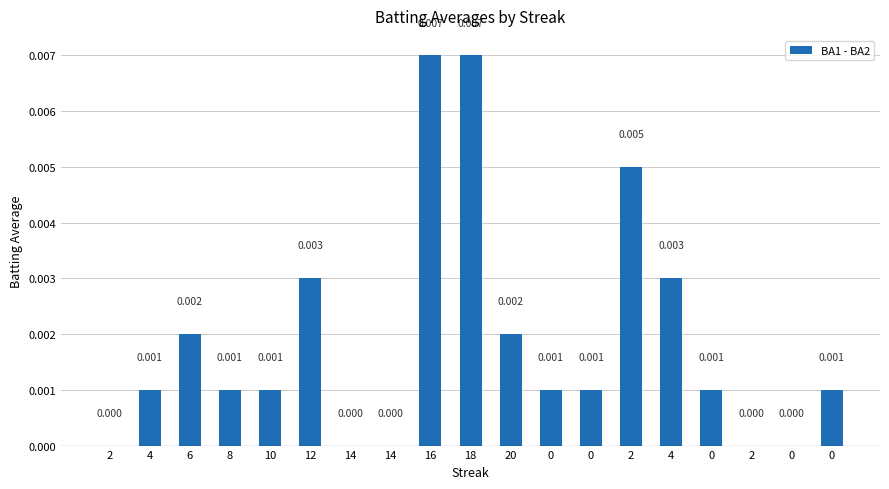

Between 0 and 20, which is larger?

20